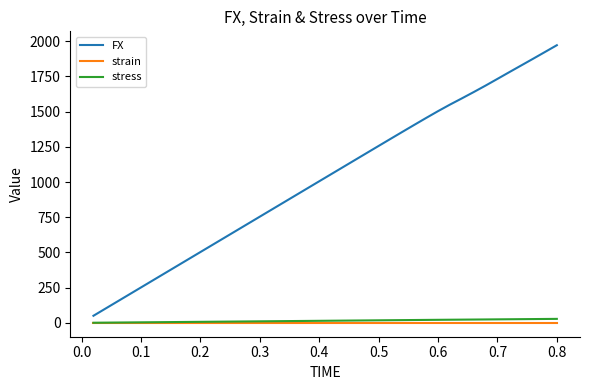

Which series has the largest total across all categories?

FX